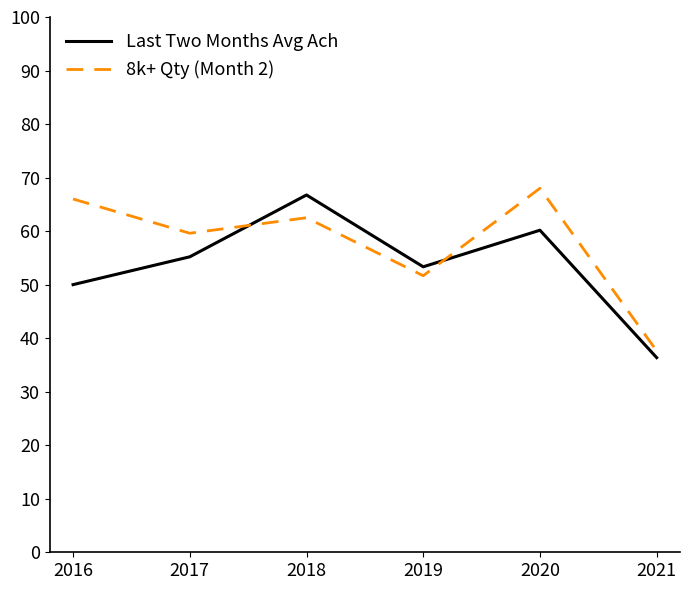

What is the difference between the maximum and minimum values in the Last Two Months Avg Ach series?

30.4